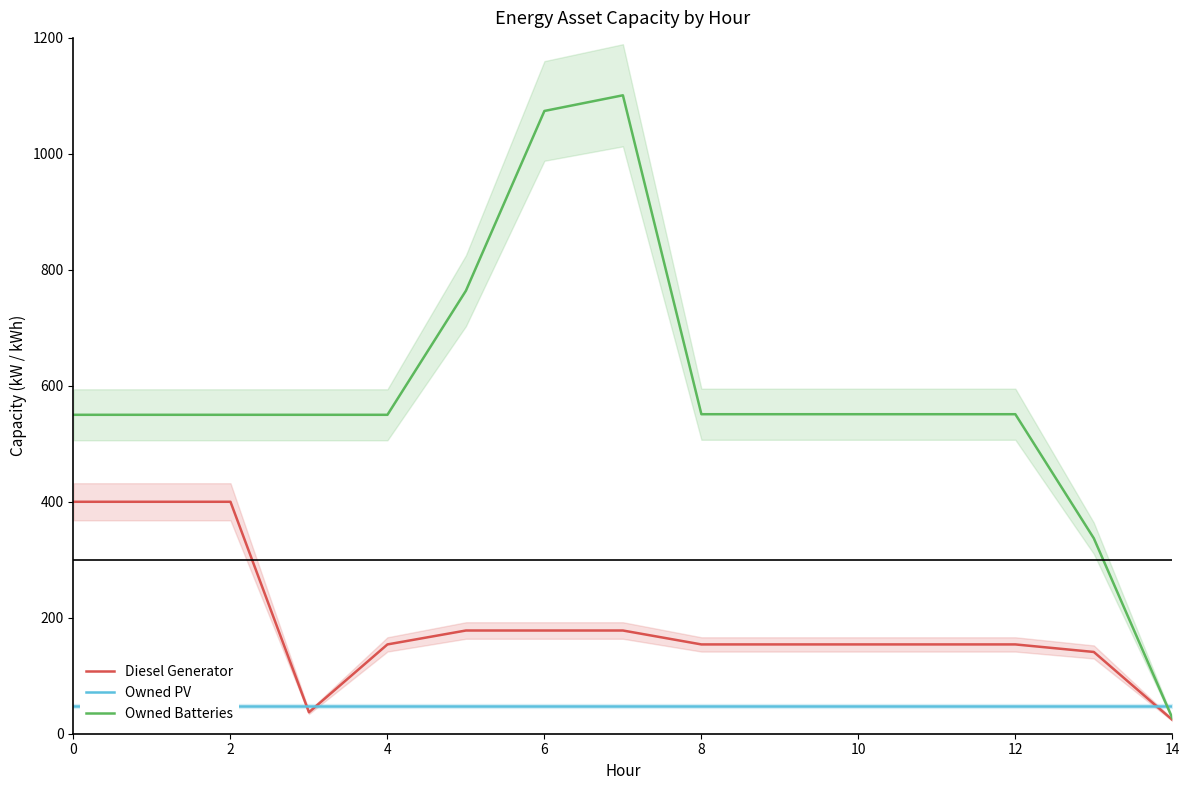

Read the Owned Batteries value at 9.

551